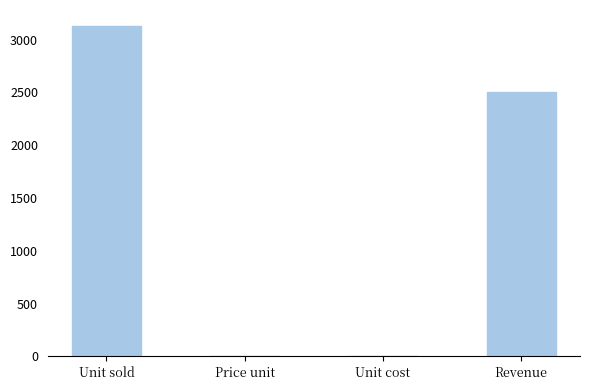

Count the number of categories in the chart.

4